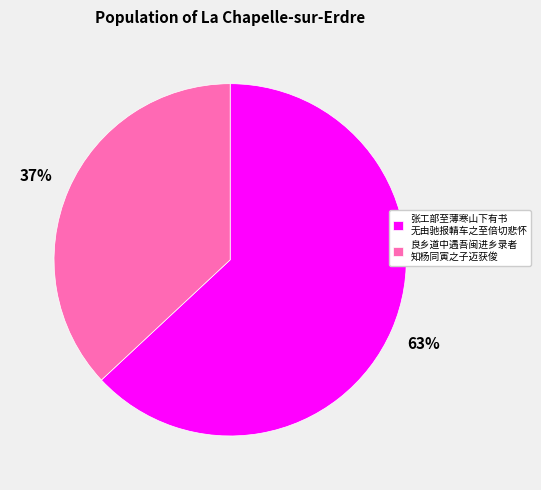

To the nearest percent, what portion does 张工部至薄寒山下有书 无由驰报輤车之至倍切悲怀 represent?

63%